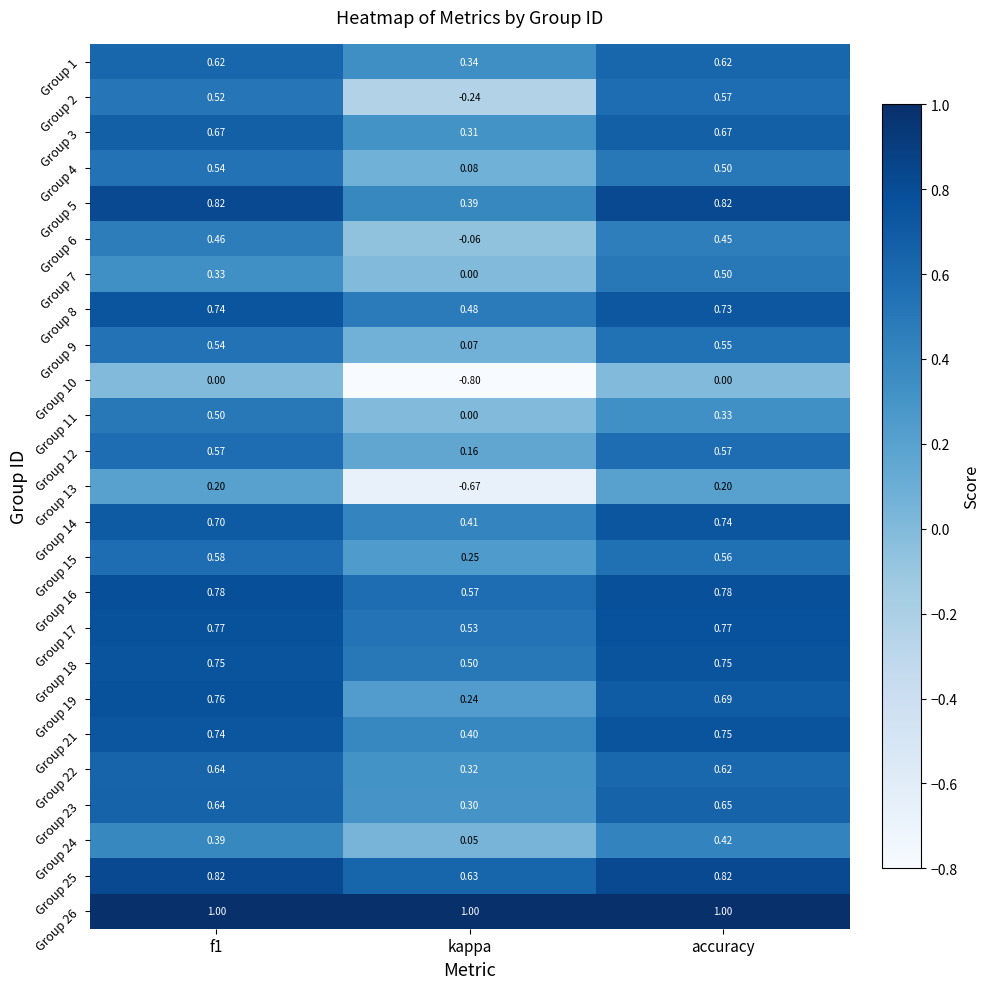

Where is Group 7 nearest to the value 0?

kappa